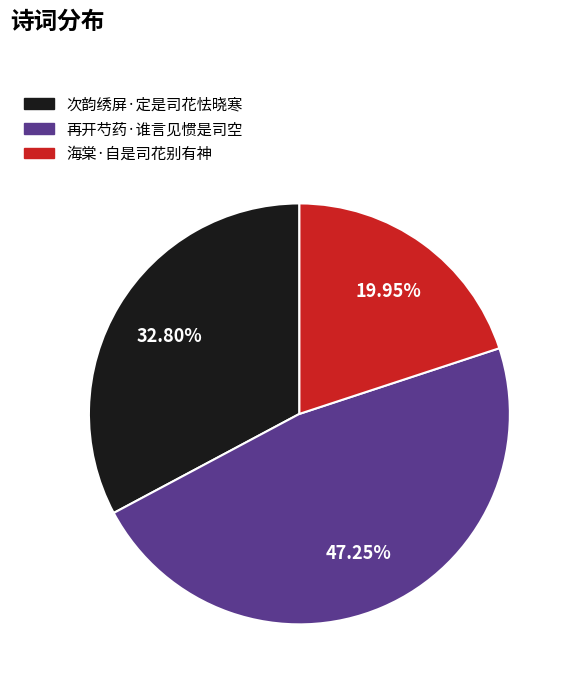

To the nearest percent, what is the combined percentage of 次韵绣屏·定是司花怯晓寒 and 海棠·自是司花别有神?

53%